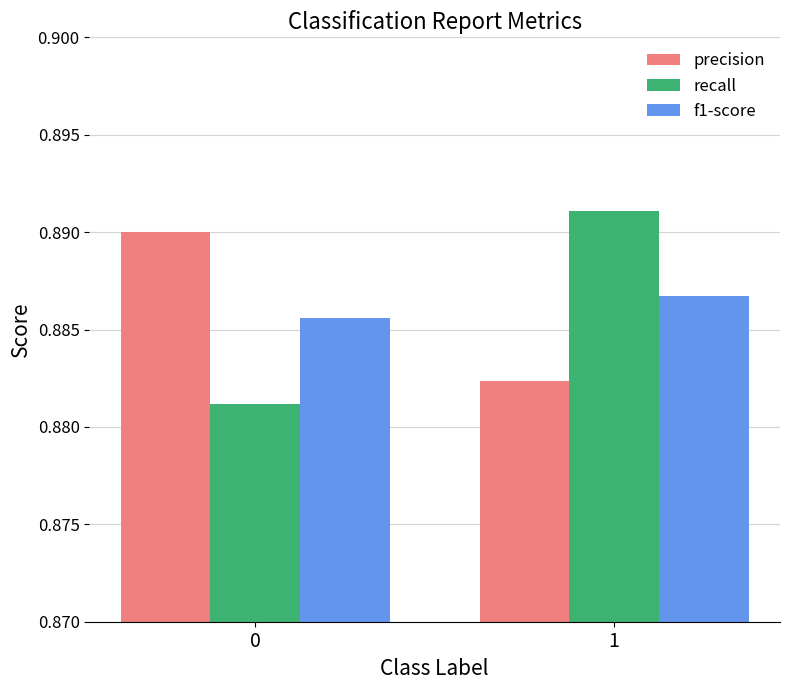

Is the value of precision at 0 greater than the value of f1-score at 0?

Yes